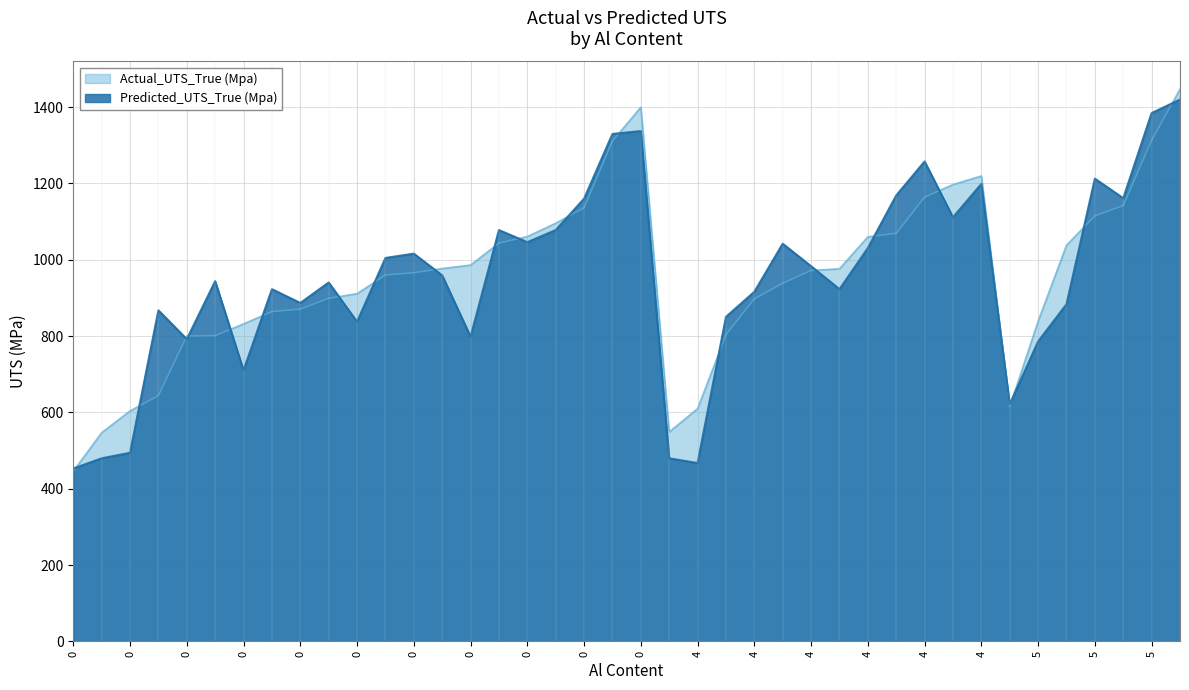

List the series in order of their peak value, lowest first.

Predicted_UTS_True (Mpa), Actual_UTS_True (Mpa)